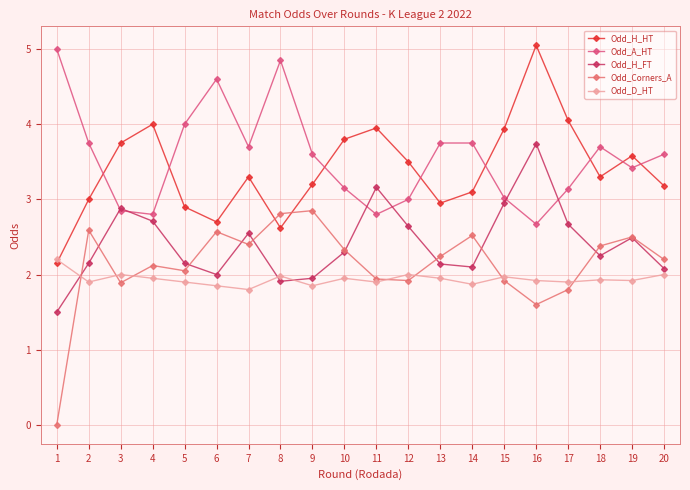

How many interior local valleys does the Odd_Corners_A series have?

5